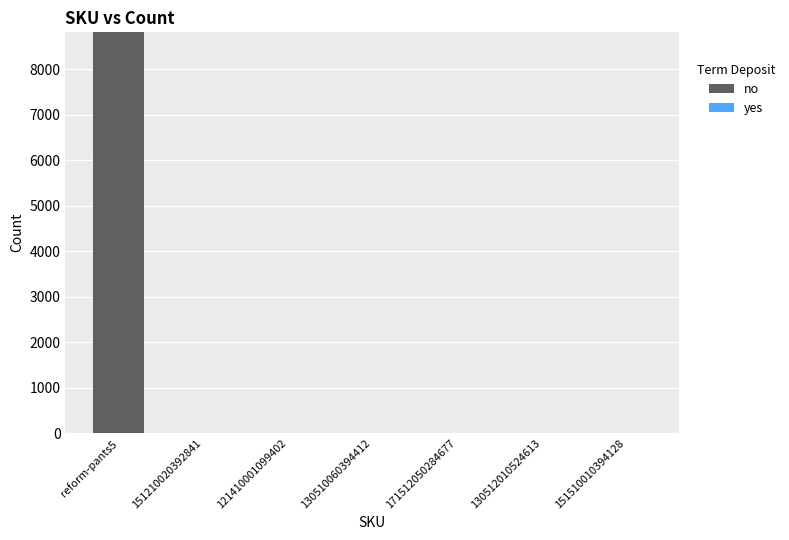

Which has a higher value, 130510060394412 or reform-pants5?

reform-pants5